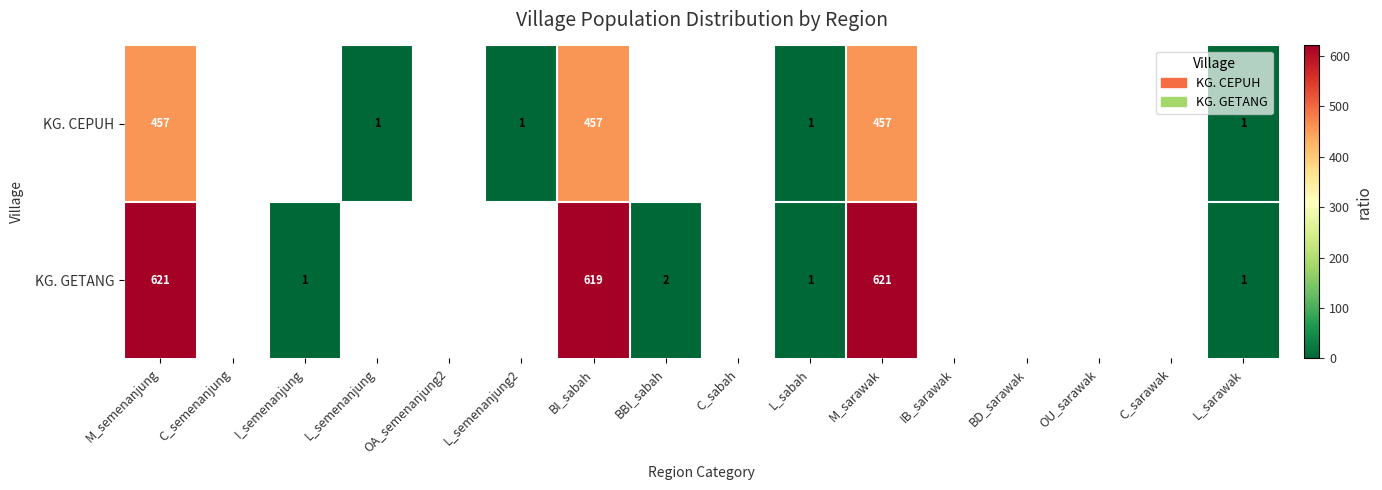

At which category is the sum across all series the highest?

M_semenanjung